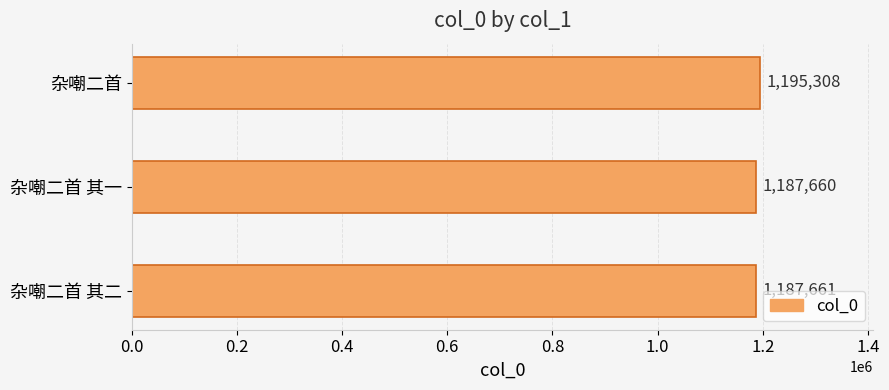

Which category has the lowest value across all series?

杂嘲二首 其一